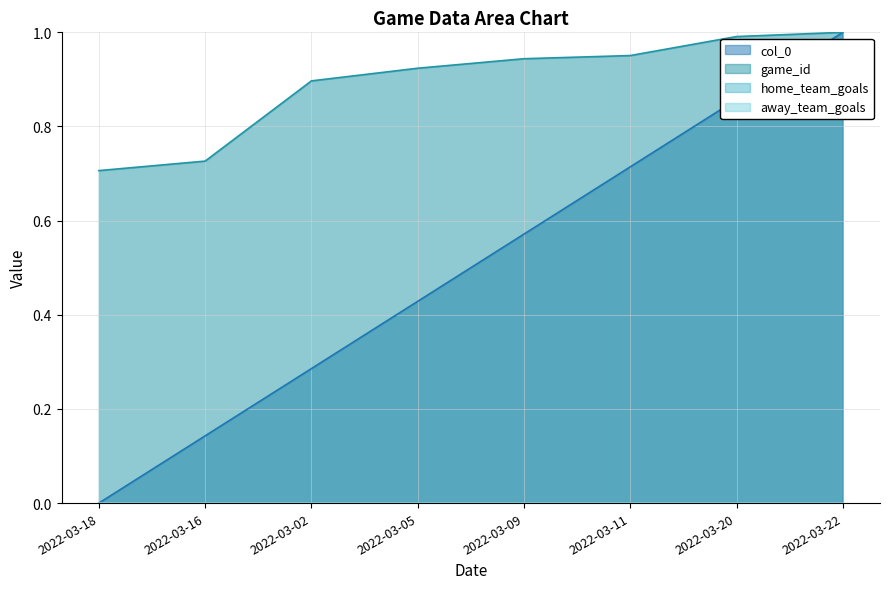

Reading right to left, what are all the values shown in this chart?

col_0: 2022-03-22=1.0	2022-03-20=0.9	2022-03-11=0.7	2022-03-09=0.6	2022-03-05=0.4	2022-03-02=0.3	2022-03-16=0.1	2022-03-18=0.0
game_id: 2022-03-22=1.0	2022-03-20=1.0	2022-03-11=1.0	2022-03-09=0.9	2022-03-05=0.9	2022-03-02=0.9	2022-03-16=0.7	2022-03-18=0.7